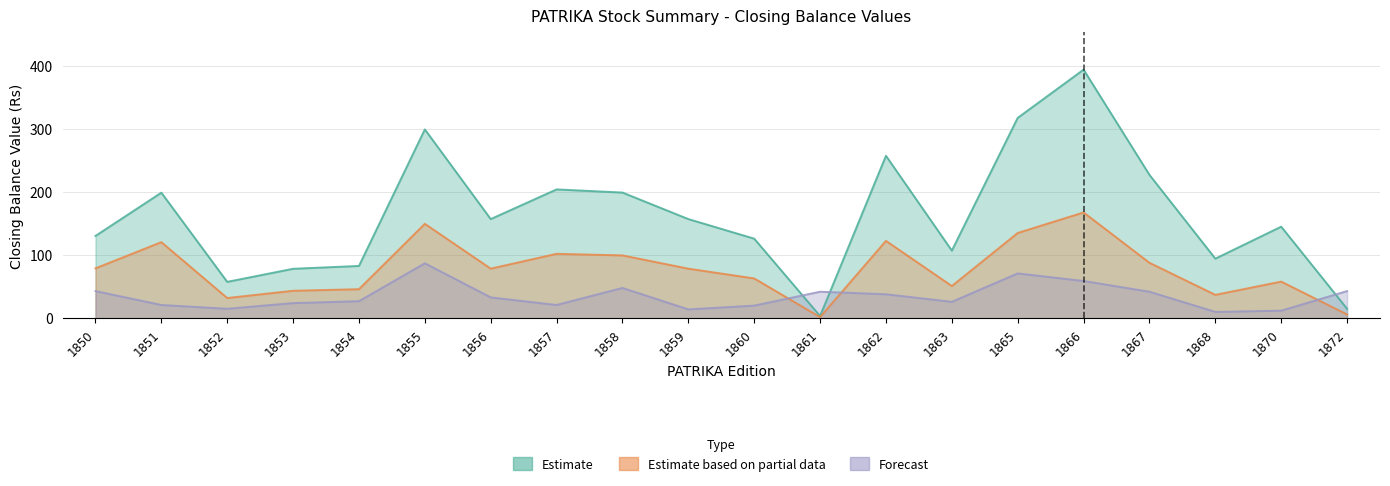

In Estimate based on partial data, how many points are higher than both neighbors (excluding endpoints)?

6